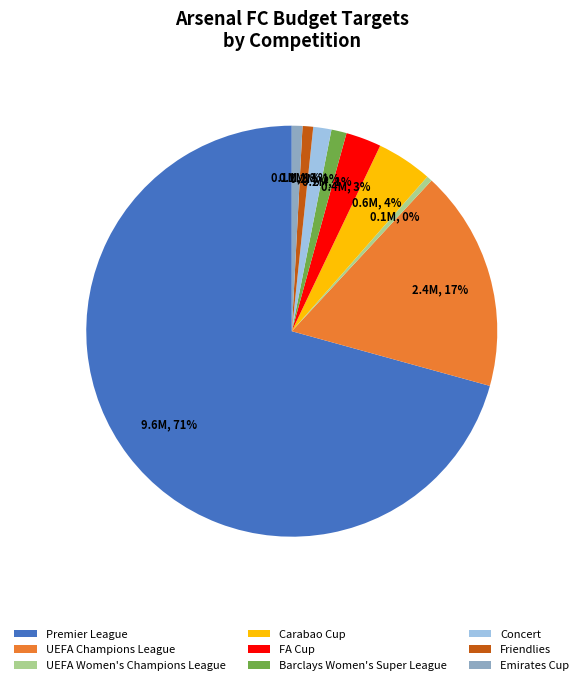

Combined, do Premier League and UEFA Women's Champions League account for over 50%?

Yes